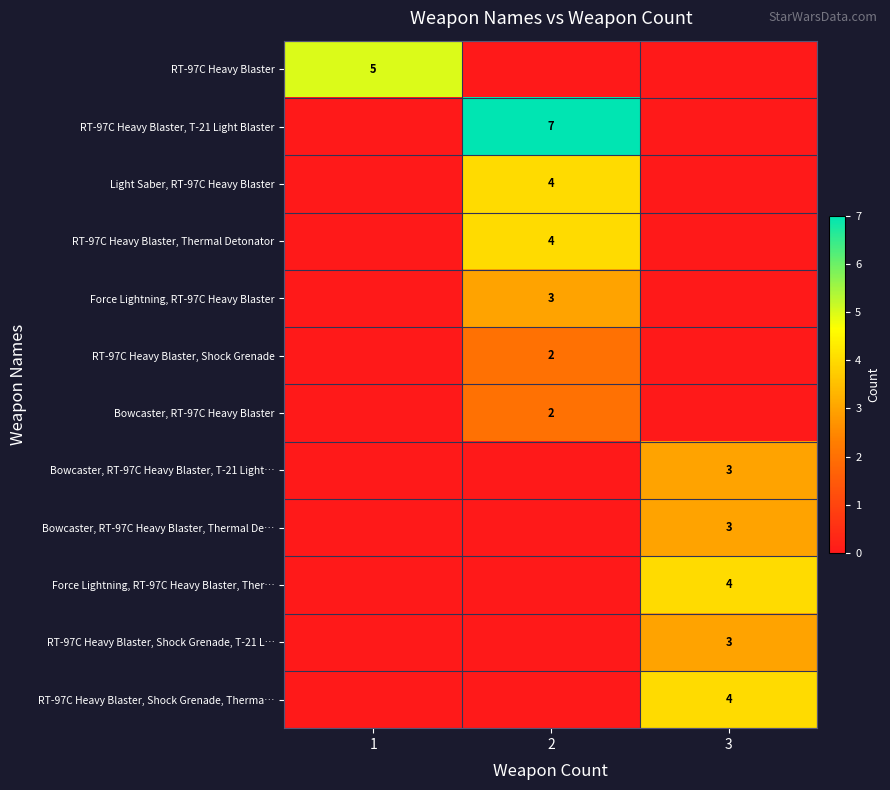

Which has a higher value, 3 or 2?

3